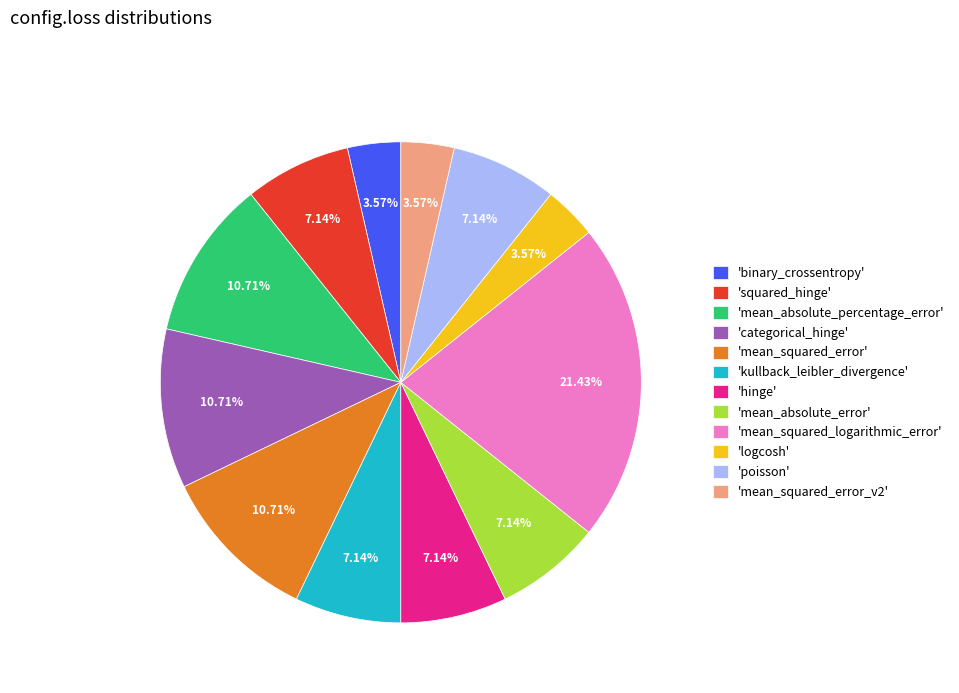

Which slice is the largest?

'mean_squared_logarithmic_error'